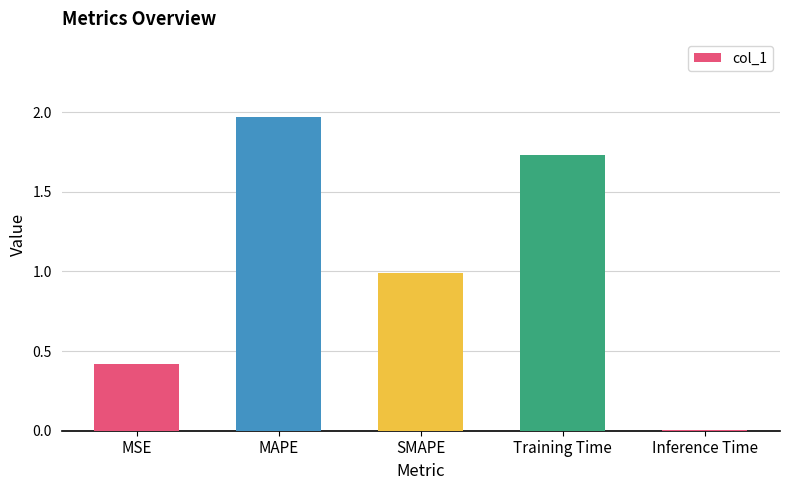

Between SMAPE and Training Time, which is larger?

Training Time